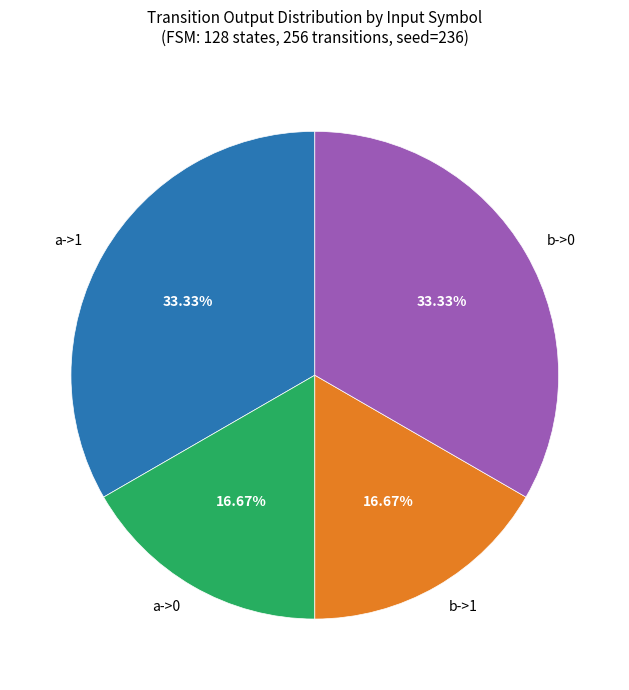

To the nearest percent, what is the difference between the largest and smallest slice percentages?

17%